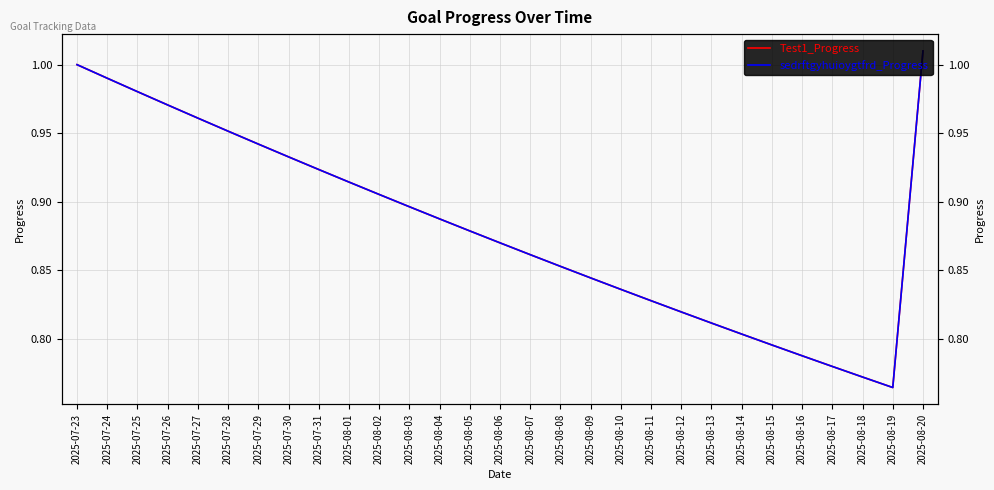

Reading left to right, transcribe all the data shown in this chart.

Test1_Progress: 2025-07-23=1.0	2025-07-24=1.0	2025-07-25=1.0	2025-07-26=1.0	2025-07-27=1.0	2025-07-28=1.0	2025-07-29=0.9	2025-07-30=0.9	2025-07-31=0.9	2025-08-01=0.9	2025-08-02=0.9	2025-08-03=0.9	2025-08-04=0.9	2025-08-05=0.9	2025-08-06=0.9	2025-08-07=0.9	2025-08-08=0.9	2025-08-09=0.8	2025-08-10=0.8	2025-08-11=0.8	2025-08-12=0.8	2025-08-13=0.8	2025-08-14=0.8	2025-08-15=0.8	2025-08-16=0.8	2025-08-17=0.8	2025-08-18=0.8	2025-08-19=0.8	2025-08-20=1.0
sedrftgyhuioygtfrd_Progress: 2025-07-23=1.0	2025-07-24=1.0	2025-07-25=1.0	2025-07-26=1.0	2025-07-27=1.0	2025-07-28=1.0	2025-07-29=0.9	2025-07-30=0.9	2025-07-31=0.9	2025-08-01=0.9	2025-08-02=0.9	2025-08-03=0.9	2025-08-04=0.9	2025-08-05=0.9	2025-08-06=0.9	2025-08-07=0.9	2025-08-08=0.9	2025-08-09=0.8	2025-08-10=0.8	2025-08-11=0.8	2025-08-12=0.8	2025-08-13=0.8	2025-08-14=0.8	2025-08-15=0.8	2025-08-16=0.8	2025-08-17=0.8	2025-08-18=0.8	2025-08-19=0.8	2025-08-20=1.0